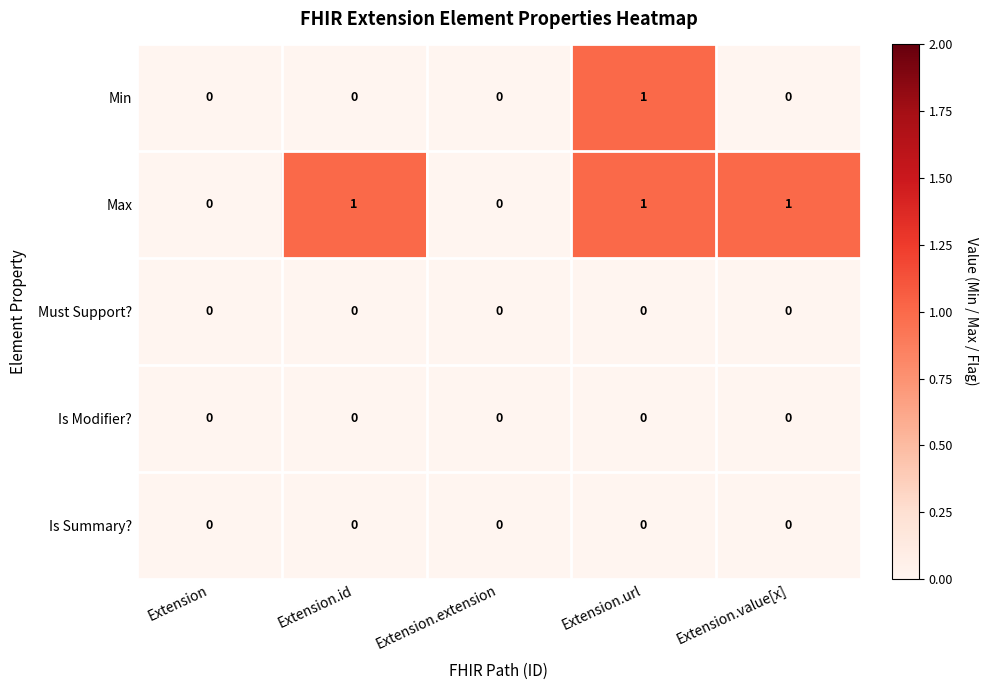

How many categories are shown in the chart?

5